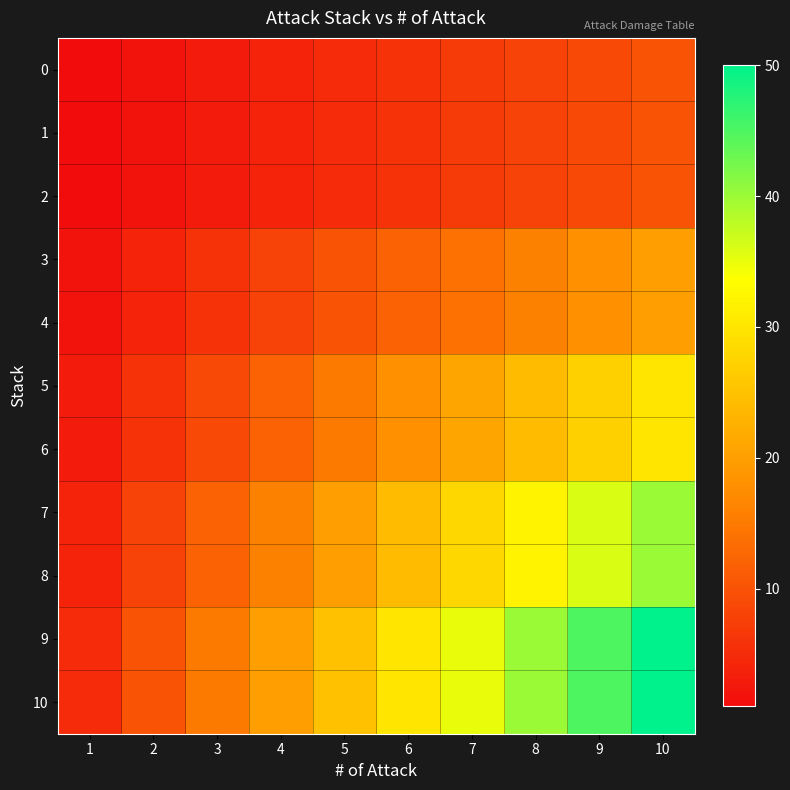

Reading left to right, what are all the values shown in this chart?

0: 1=1	2=2	3=3	4=4	5=5	6=6	7=7	8=8	9=9	10=10
1: 1=1	2=2	3=3	4=4	5=5	6=6	7=7	8=8	9=9	10=10
2: 1=1	2=2	3=3	4=4	5=5	6=6	7=7	8=8	9=9	10=10
3: 1=2	2=4	3=6	4=8	5=10	6=12	7=14	8=16	9=18	10=20
4: 1=2	2=4	3=6	4=8	5=10	6=12	7=14	8=16	9=18	10=20
5: 1=3	2=6	3=9	4=12	5=15	6=18	7=21	8=24	9=27	10=30
6: 1=3	2=6	3=9	4=12	5=15	6=18	7=21	8=24	9=27	10=30
7: 1=4	2=8	3=12	4=16	5=20	6=24	7=28	8=32	9=36	10=40
8: 1=4	2=8	3=12	4=16	5=20	6=24	7=28	8=32	9=36	10=40
9: 1=5	2=10	3=15	4=20	5=25	6=30	7=35	8=40	9=45	10=50
10: 1=5	2=10	3=15	4=20	5=25	6=30	7=35	8=40	9=45	10=50